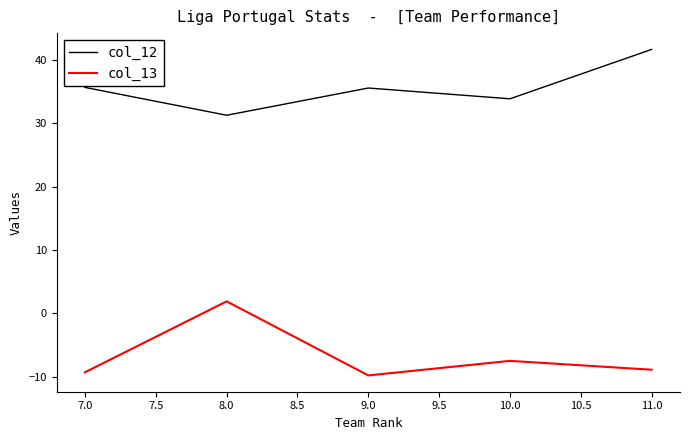

What is the sum of the col_13 values at 7.0 and 8.0?

-7.4